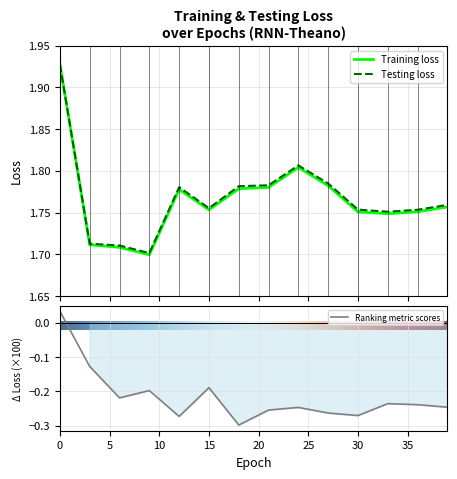

What is the sum of the training_loss values at 18 and 12?

3.6